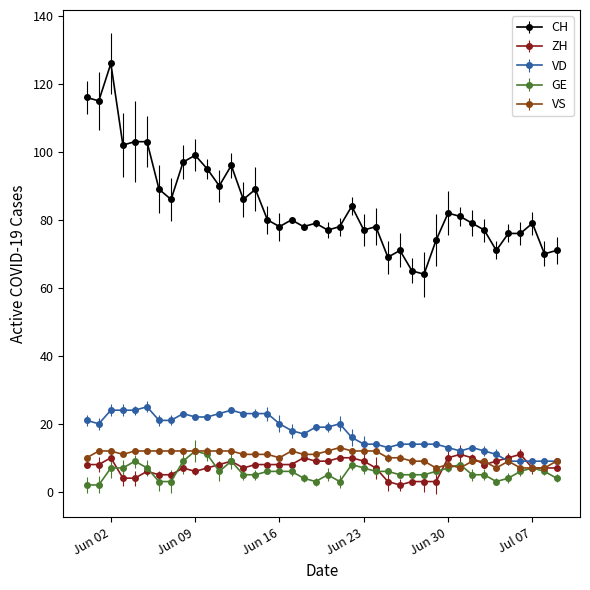

Which series has the largest range (max minus min)?

CH